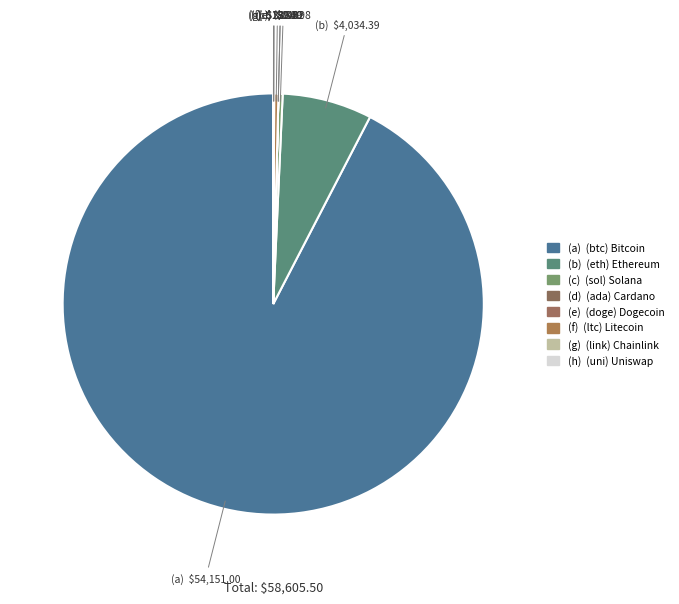

How many slices are in this pie chart?

8